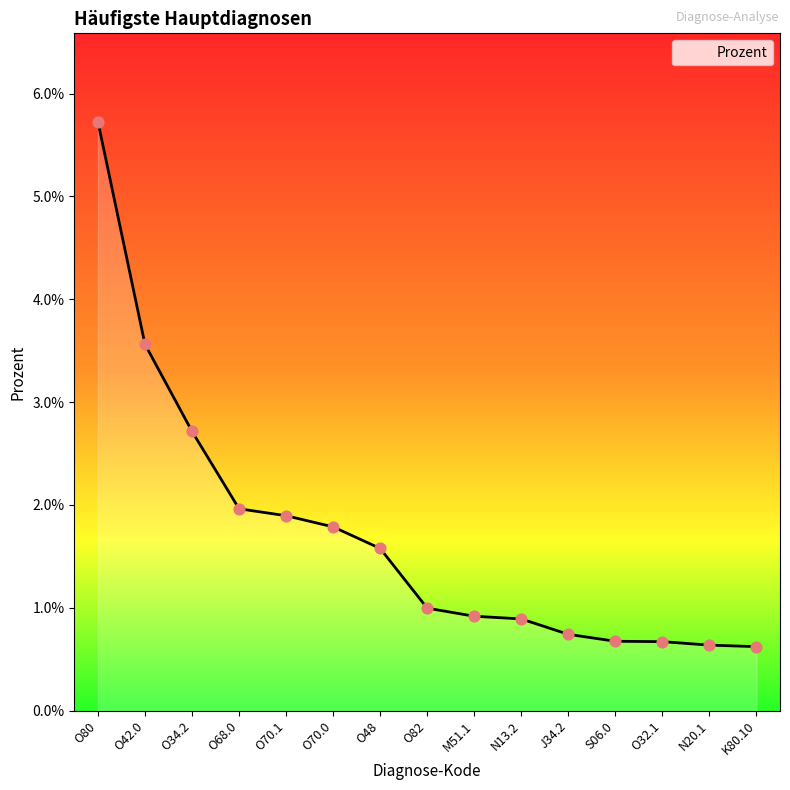

Between S06.0 and O42.0, which is larger?

O42.0